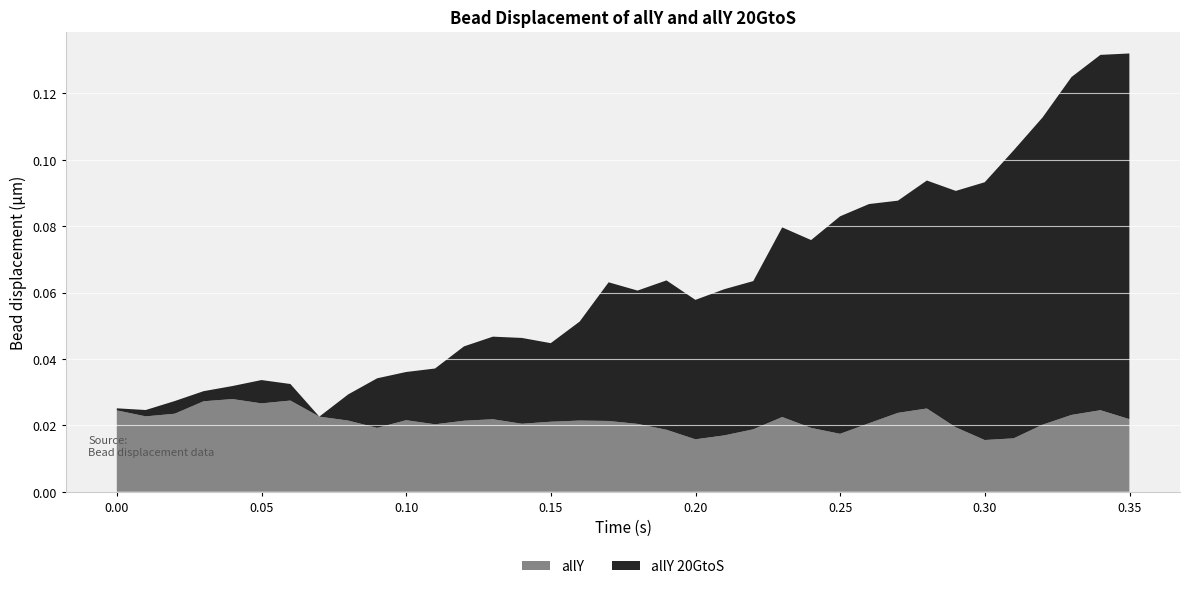

Reading left to right, extract all data points from this chart.

allY: 0.0=0.0	0.0099968=0.0	0.0199936=0.0	0.0299904=0.0	0.0399872=0.0	0.049984=0.0	0.0599808=0.0	0.0699776=0.0	0.0799744=0.0	0.0899712=0.0	0.099968=0.0	0.109965=0.0	0.119962=0.0	0.129958=0.0	0.139955=0.0	0.149952=0.0	0.159949=0.0	0.169946=0.0	0.179942=0.0	0.189939=0.0	0.199936=0.0	0.209933=0.0	0.21993=0.0	0.229926=0.0	0.239923=0.0	0.24992=0.0	0.259917=0.0	0.269914=0.0	0.27991=0.0	0.289907=0.0	0.299904=0.0	0.309901=0.0	0.319898=0.0	0.329894=0.0	0.339891=0.0	0.349888=0.0
allY 20GtoS: 0.0=0.0	0.0099968=0.0	0.0199936=0.0	0.0299904=0.0	0.0399872=0.0	0.049984=0.0	0.0599808=0.0	0.0699776=0.0	0.0799744=0.0	0.0899712=0.0	0.099968=0.0	0.109965=0.0	0.119962=0.0	0.129958=0.0	0.139955=0.0	0.149952=0.0	0.159949=0.0	0.169946=0.0	0.179942=0.0	0.189939=0.0	0.199936=0.0	0.209933=0.0	0.21993=0.0	0.229926=0.1	0.239923=0.1	0.24992=0.1	0.259917=0.1	0.269914=0.1	0.27991=0.1	0.289907=0.1	0.299904=0.1	0.309901=0.1	0.319898=0.1	0.329894=0.1	0.339891=0.1	0.349888=0.1